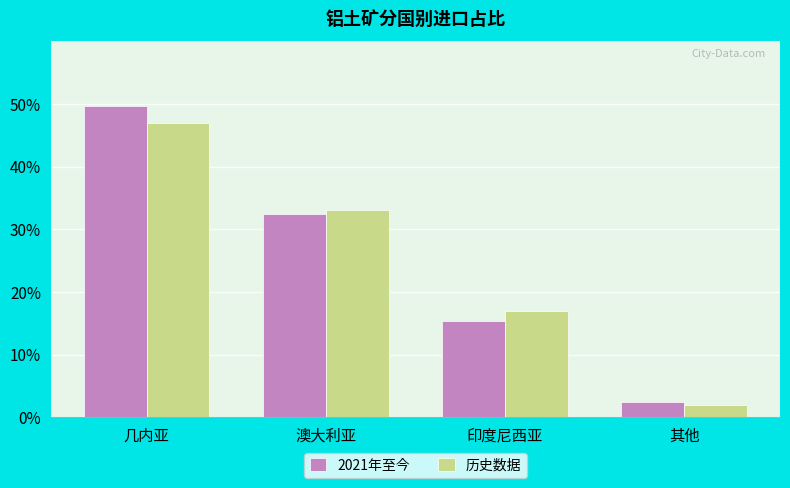

What is the label of the 3rd bar from the right?

澳大利亚